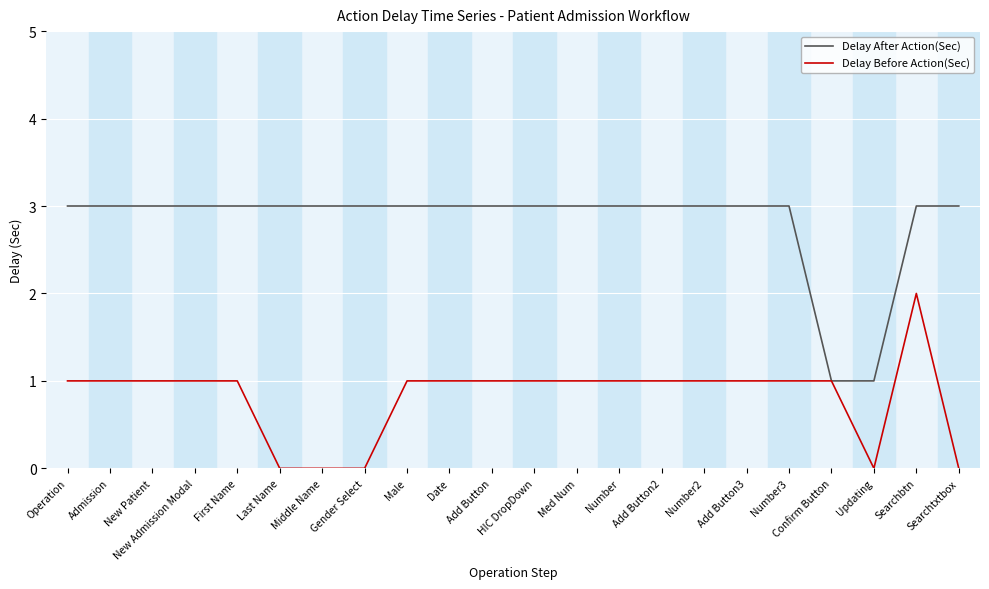

List the series in order of their peak value, lowest first.

Delay Before Action(Sec), Delay After Action(Sec)